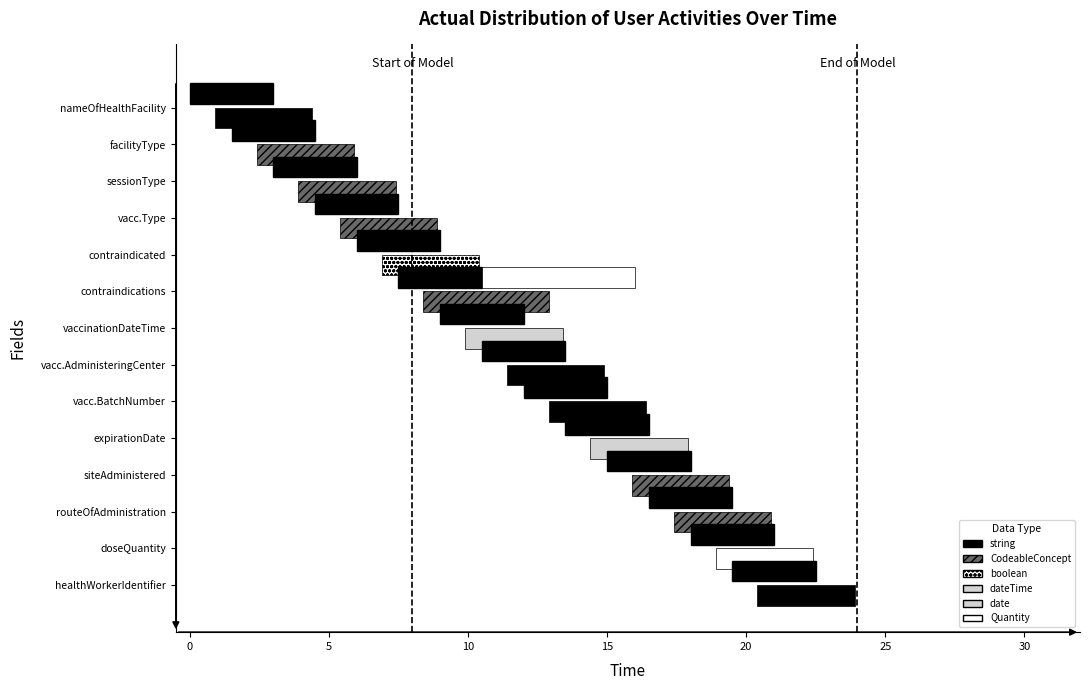

What is the total value across all series at 10?

2